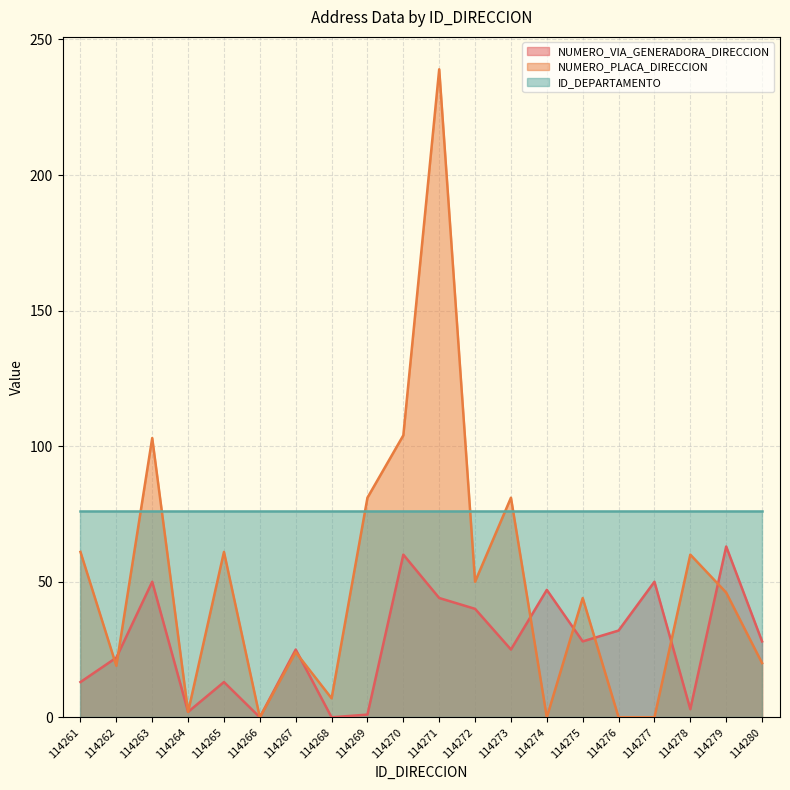

Count the number of categories in the chart.

20